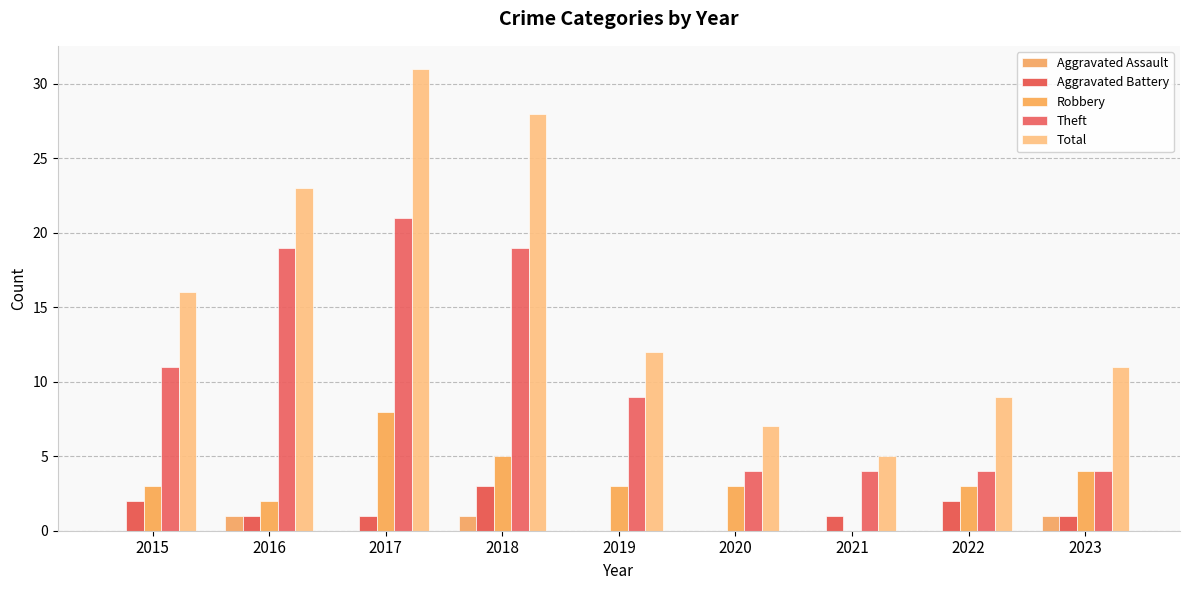

What is the maximum value for Robbery?

8